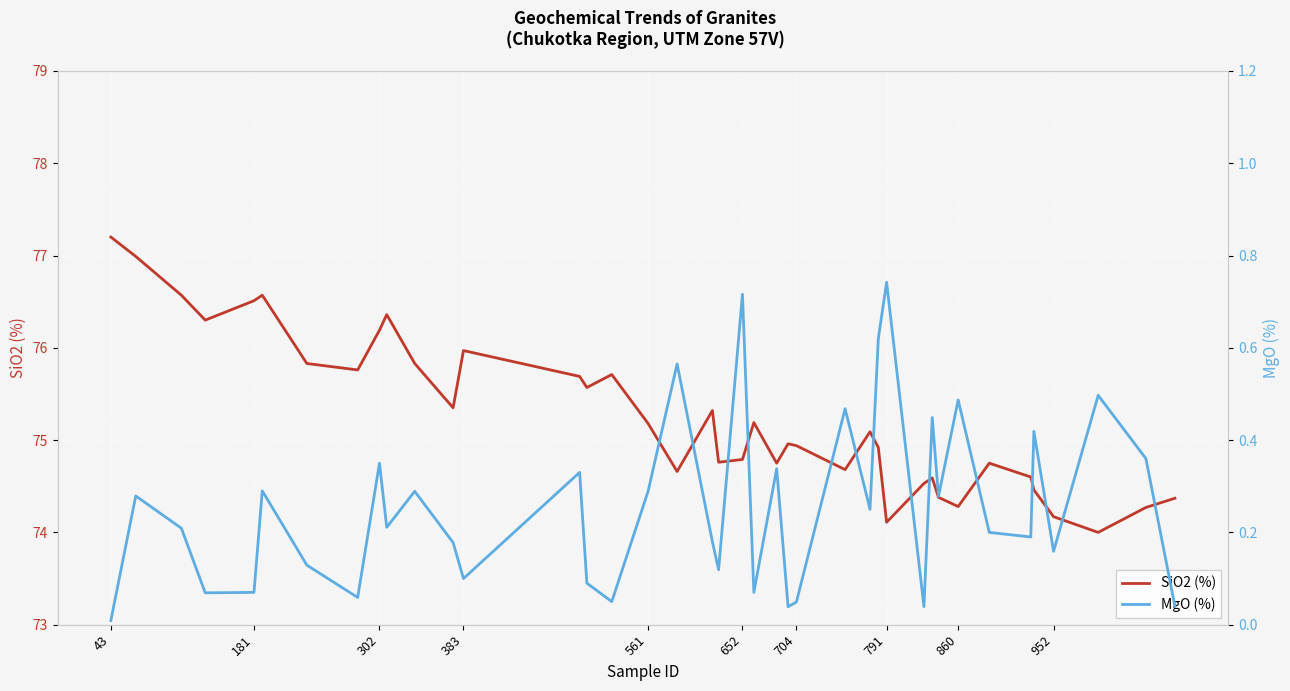

Is it true that SiO2 (%) equals 74.2 at 952?

True